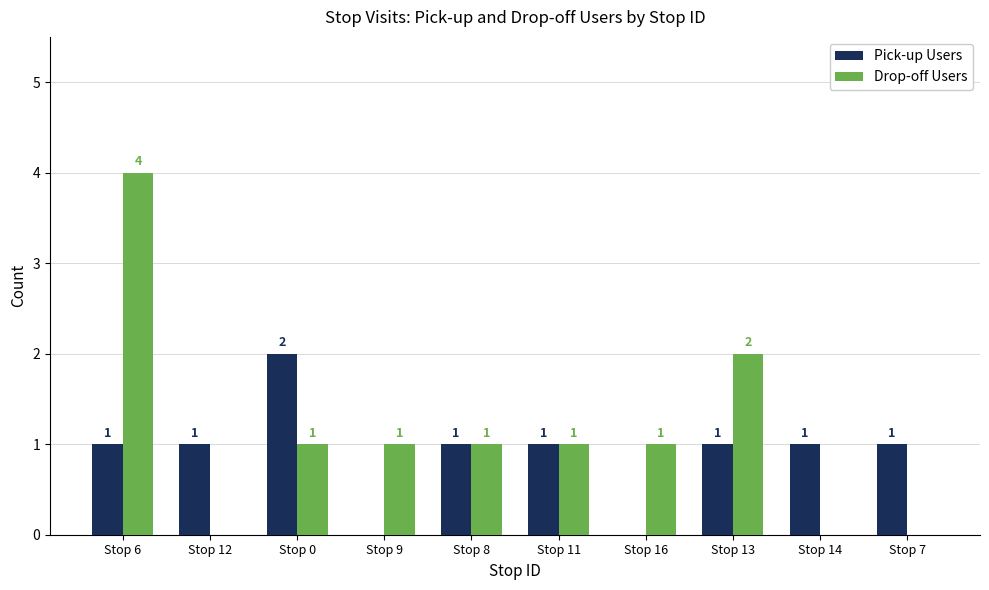

The value of Drop-off Users at Stop 0 is 2. True or false?

False